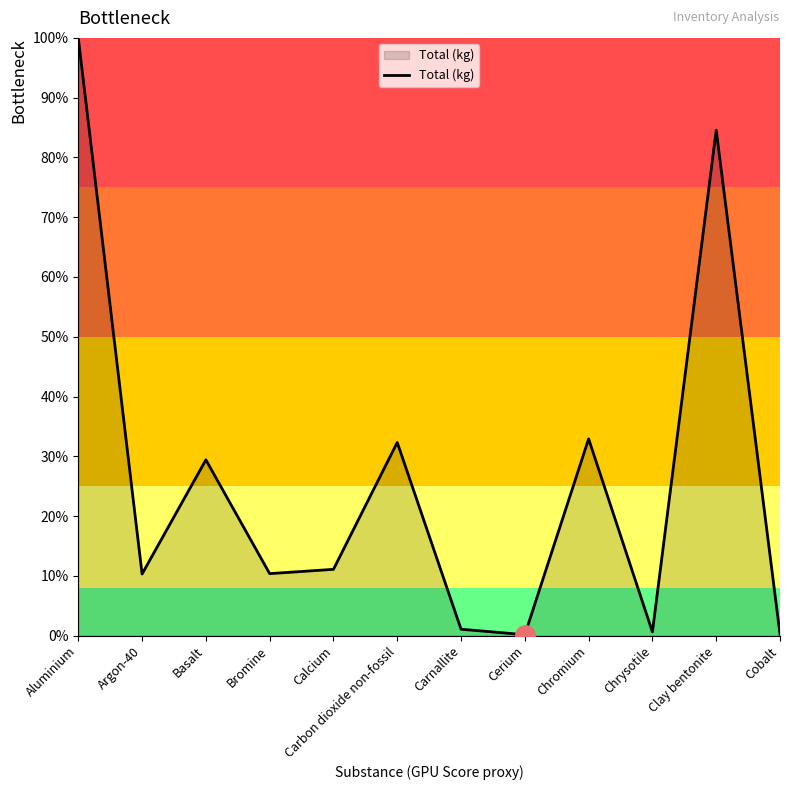

How many lines are shown in the chart?

1